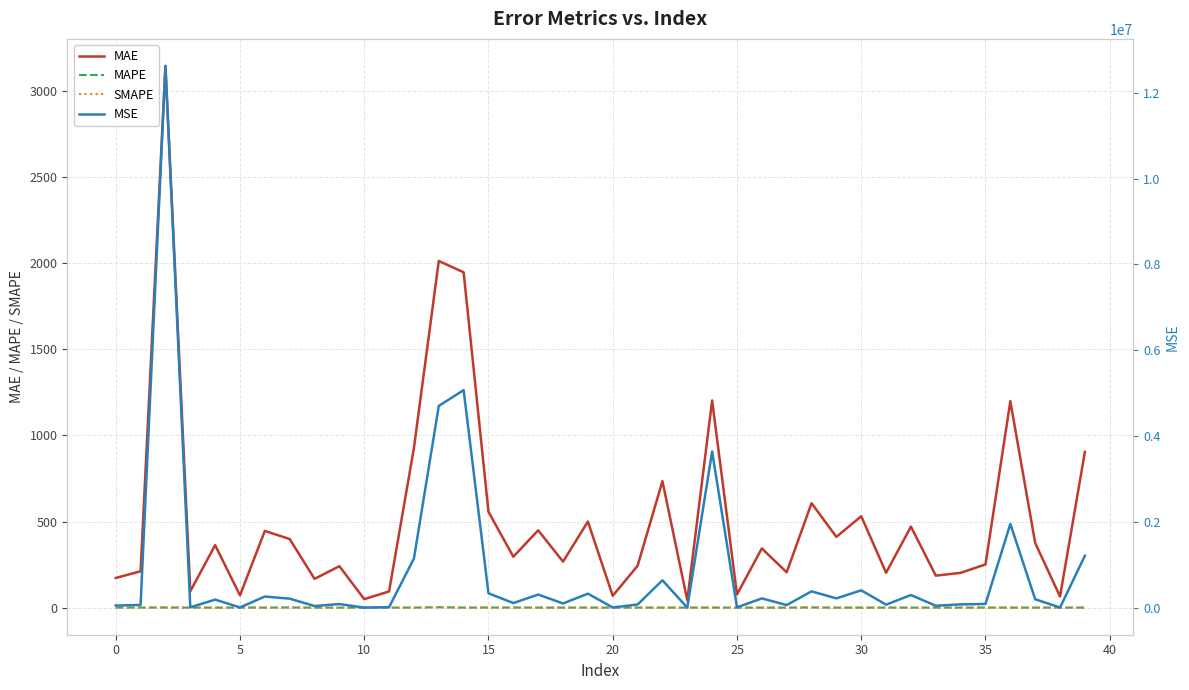

Rank the series by their maximum value, from lowest to highest.

SMAPE, MAPE, MAE, MSE